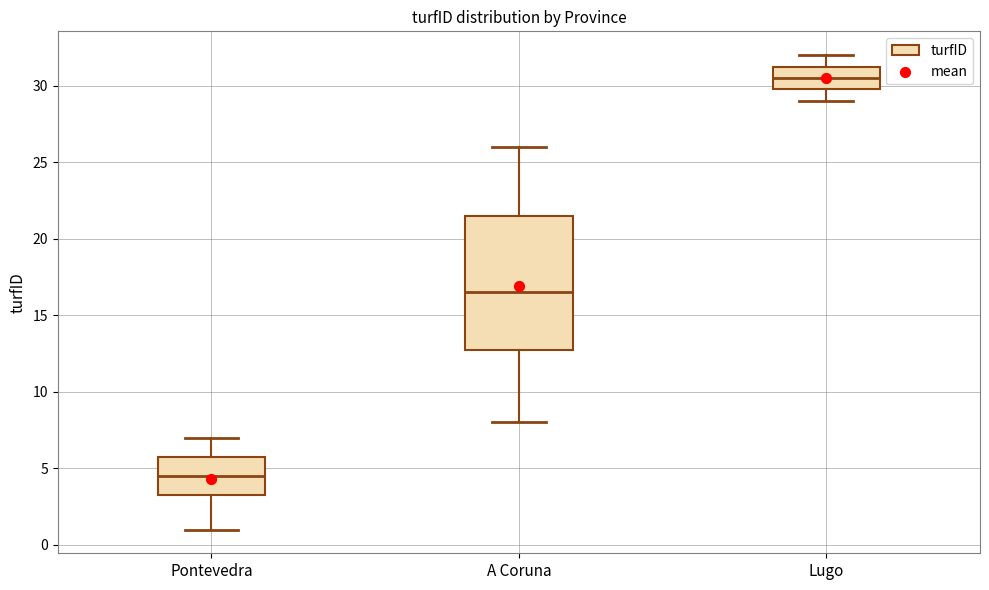

Comparing the boxes themselves (not the whiskers), which one is the tallest?

A Coruna